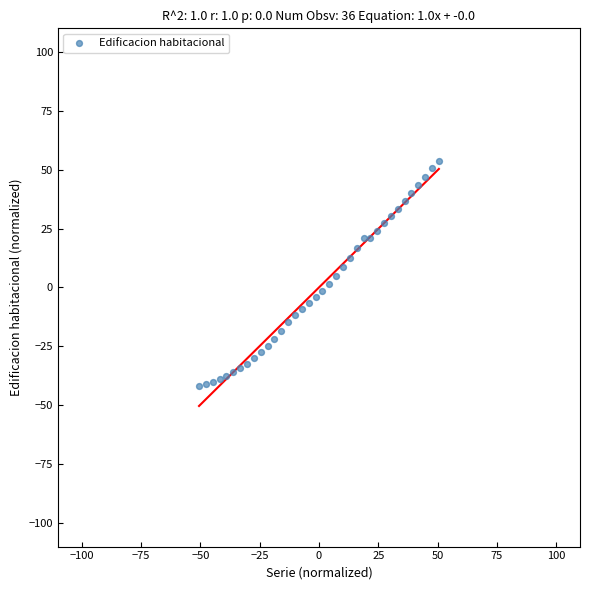

What is the range of Y values (max minus min)?

95.6